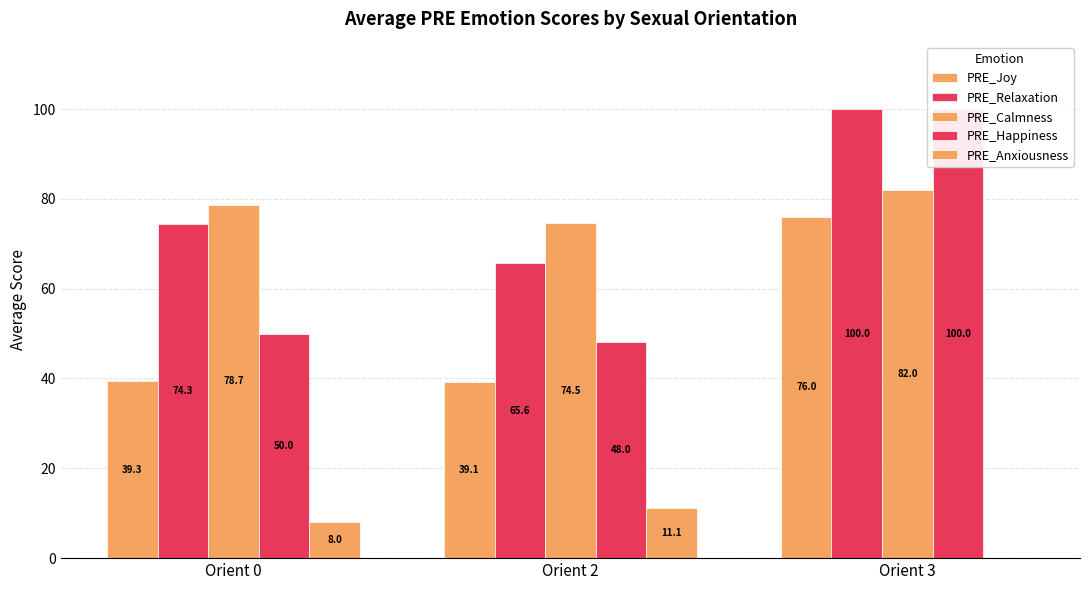

What is the value of the PRE_Joy bar at the 3rd from the left?

76.0